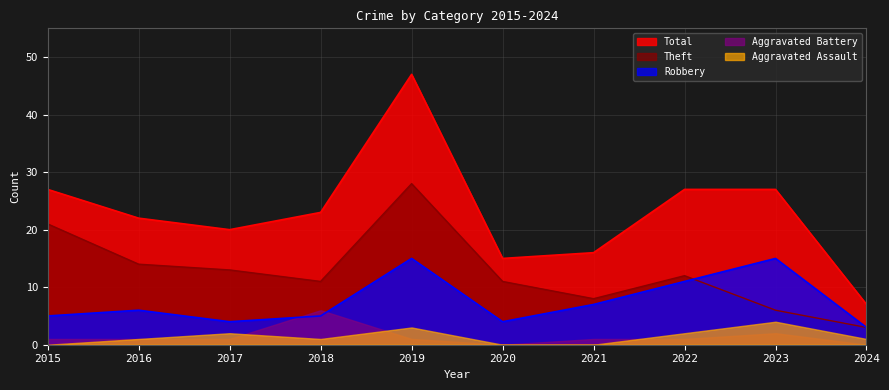

At which category does Total reach its first local peak?

2019